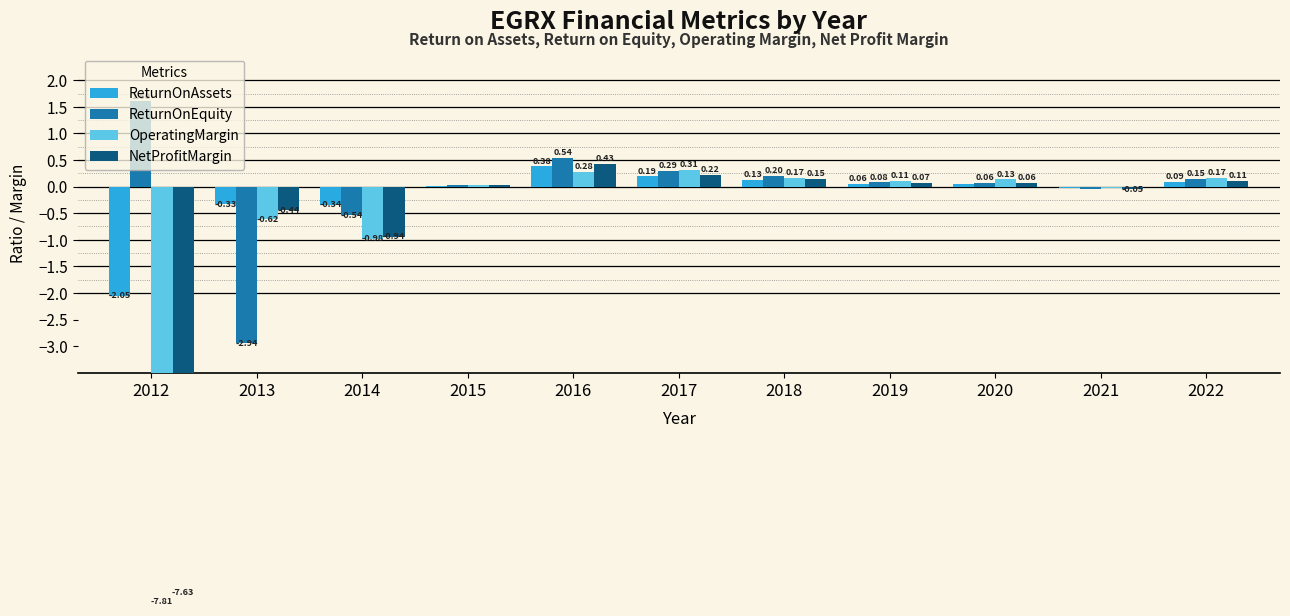

Which series changed the most between 2017 and 2020?

ReturnOnEquity